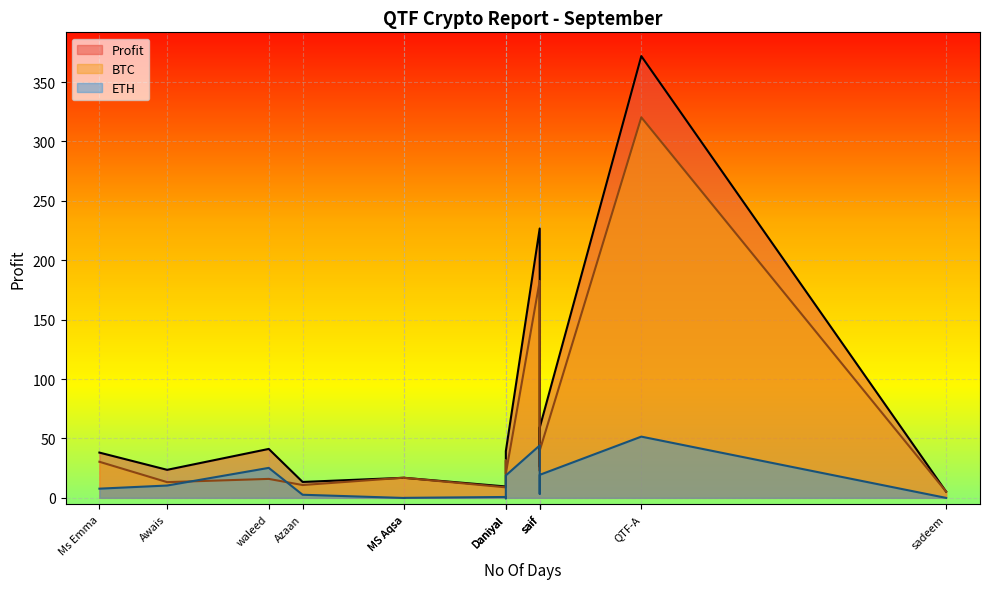

Rank the series by their average value, from highest to lowest.

Profit, BTC, ETH